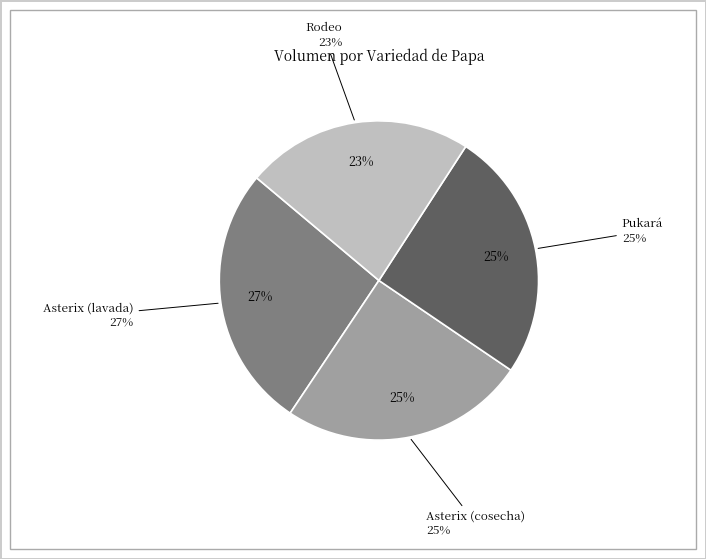

Rank the categories by value from lowest to highest.

Rodeo, Asterix (cosecha), Pukará, Asterix (lavada)